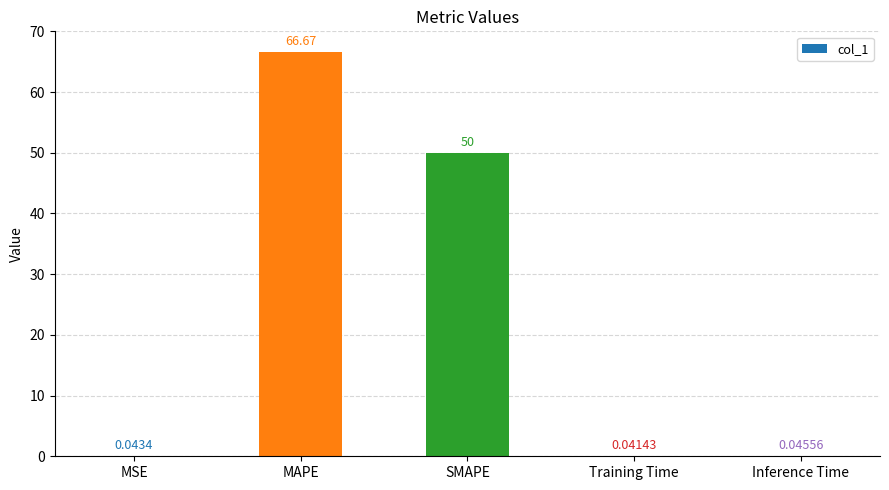

The chart shows a value of 96.5 at MAPE. True or false?

False